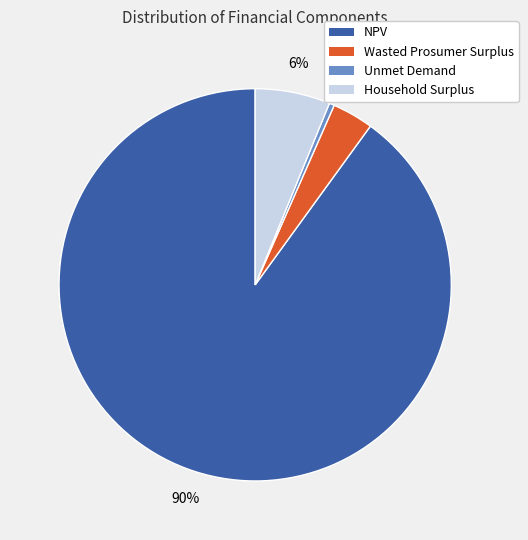

To the nearest percent, what is the average slice percentage?

25%